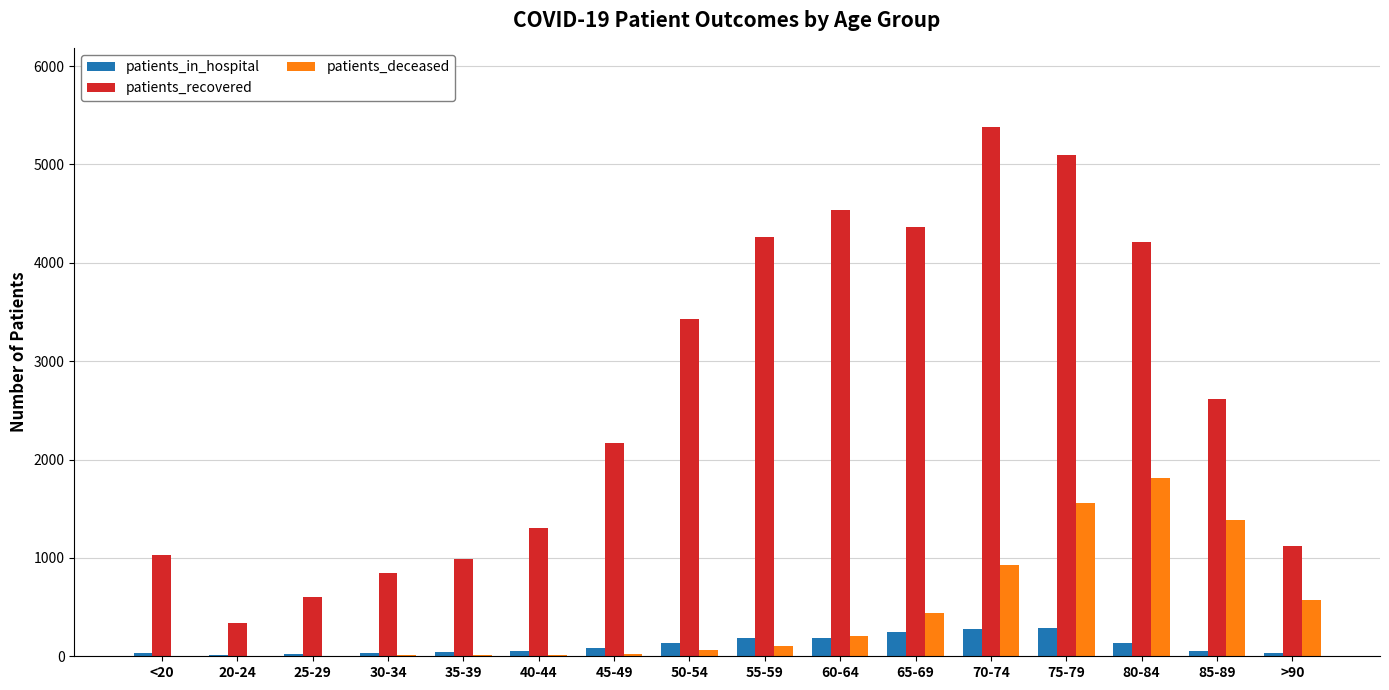

Is the value of patients_deceased at 25-29 greater than the value of patients_recovered at 20-24?

No